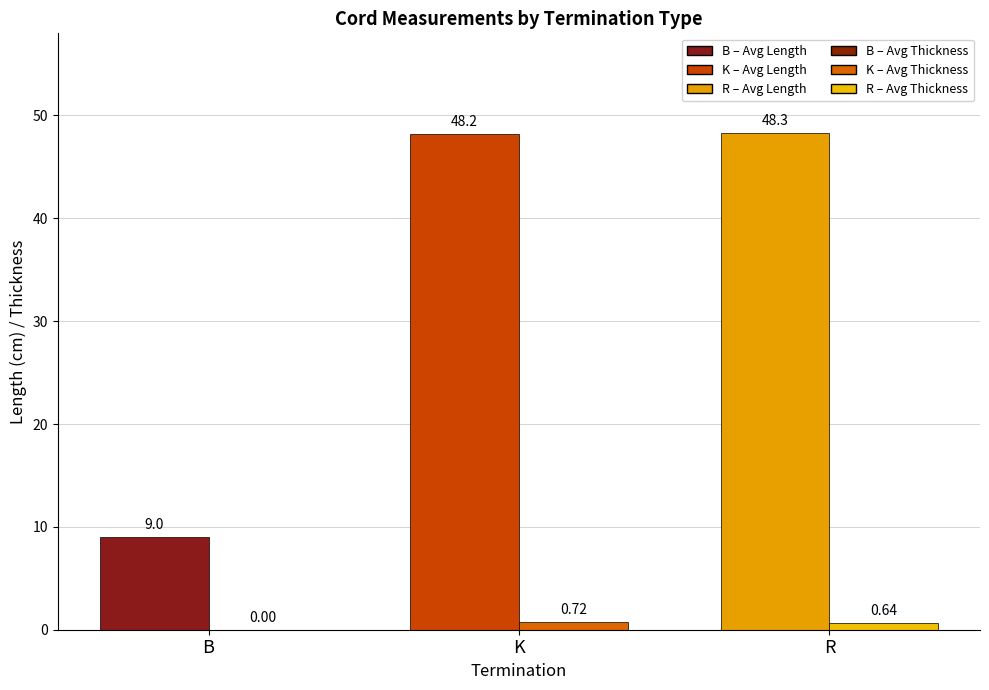

Reading left to right, list all the values displayed in this chart.

Avg Length (cm): 9.0	48.2	48.3
Avg Thickness: 0.0	0.7	0.6